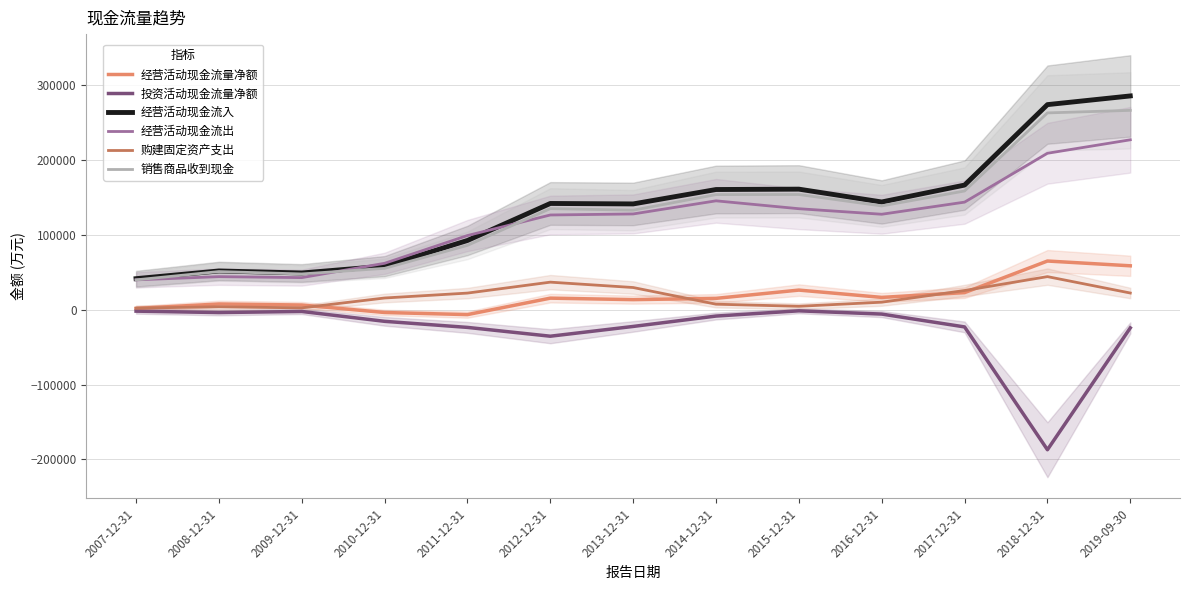

Which series changed the most between 2008-12-31 and 2013-12-31?

经营活动现金流入